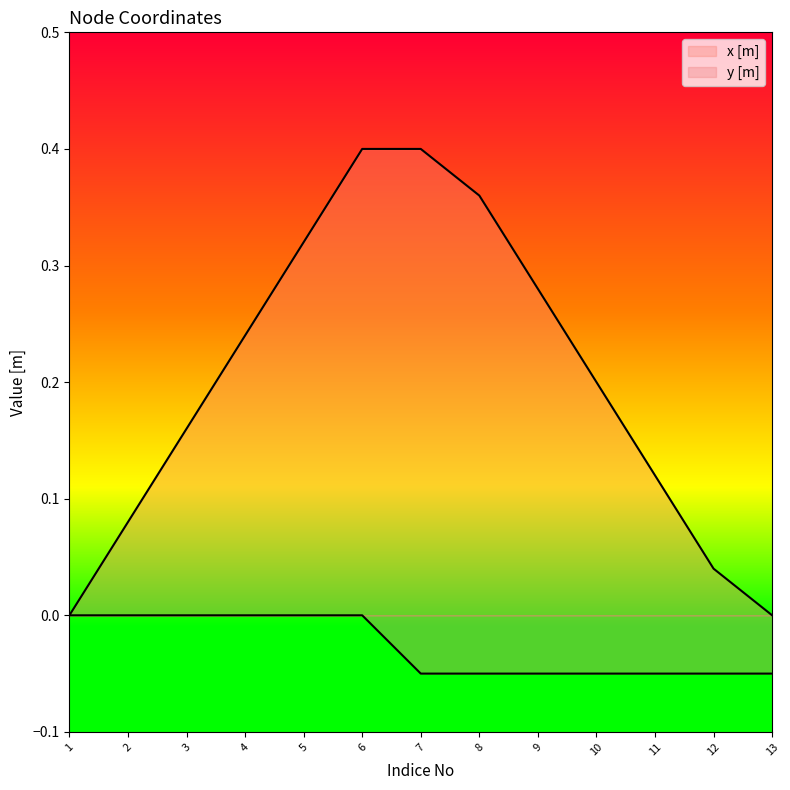

How many lines are shown in the chart?

2